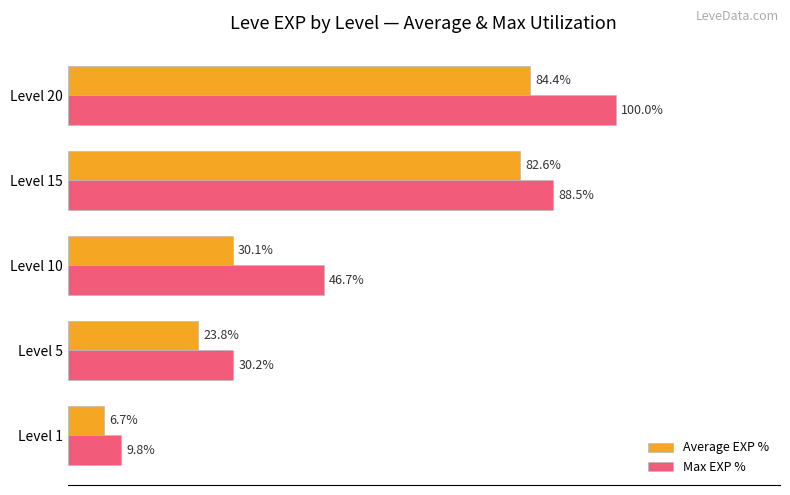

Between Level 1 and Level 15, which series saw the biggest shift?

Max EXP %